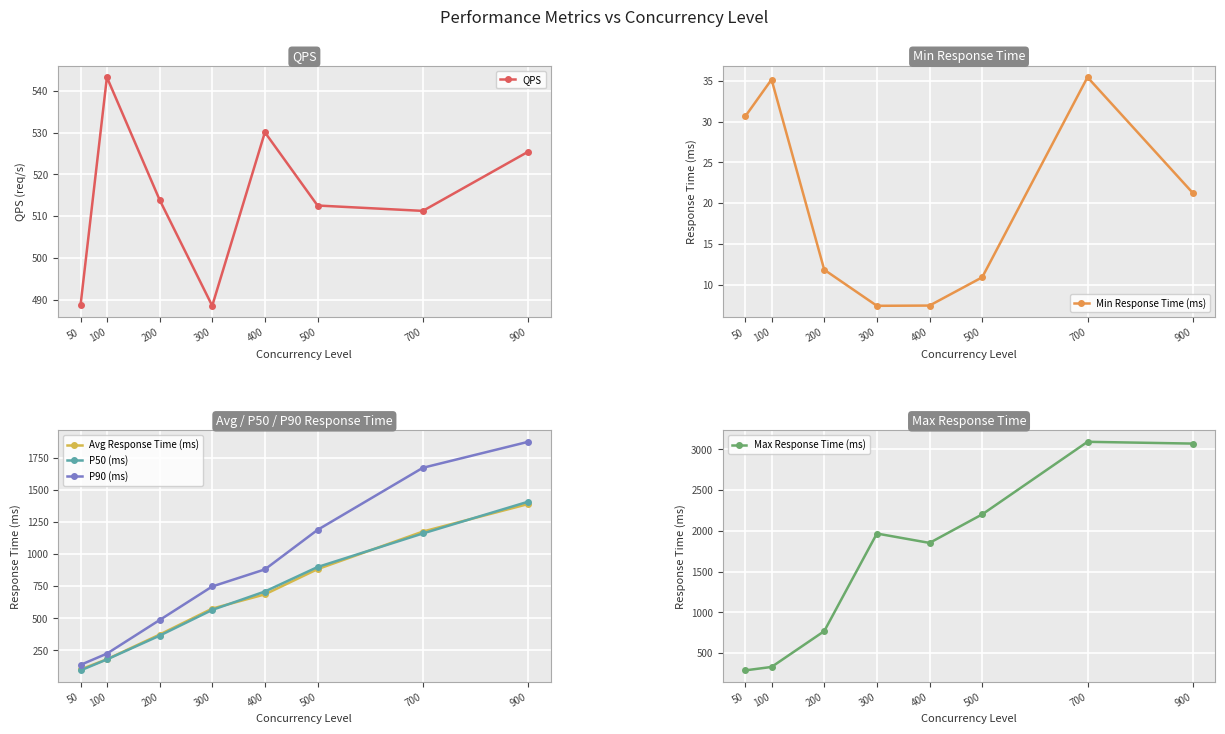

True or false: P50 (ms) has more than 0 interior local peaks.

False